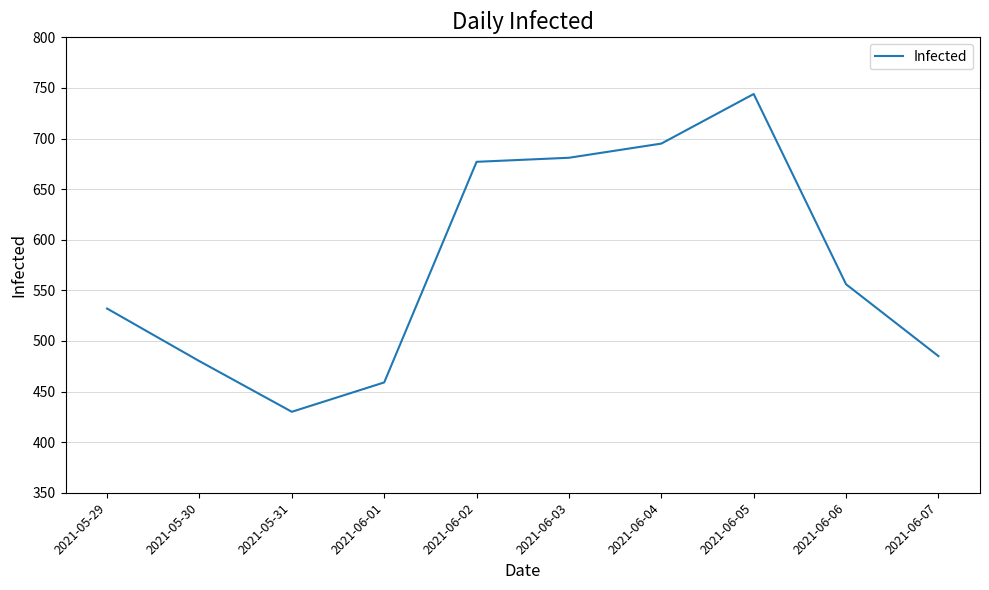

What is the sum of the values at 2021-06-03 and 2021-06-07?

1166